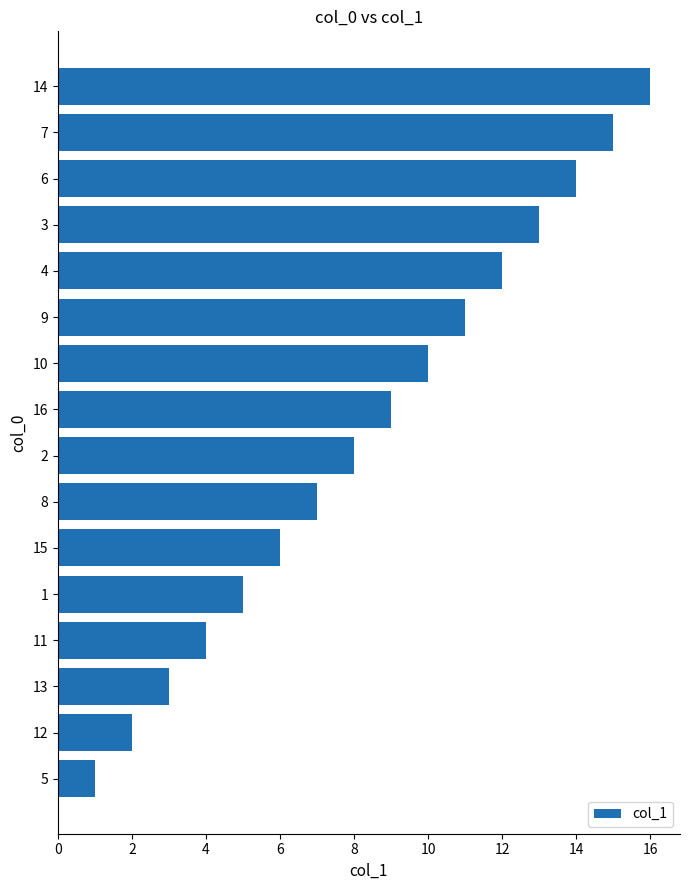

Where is the data nearest to the value 8?

2